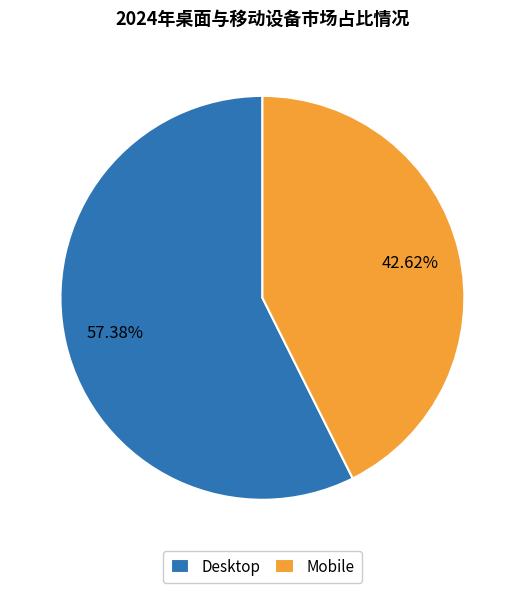

How many slices are in this pie chart?

2